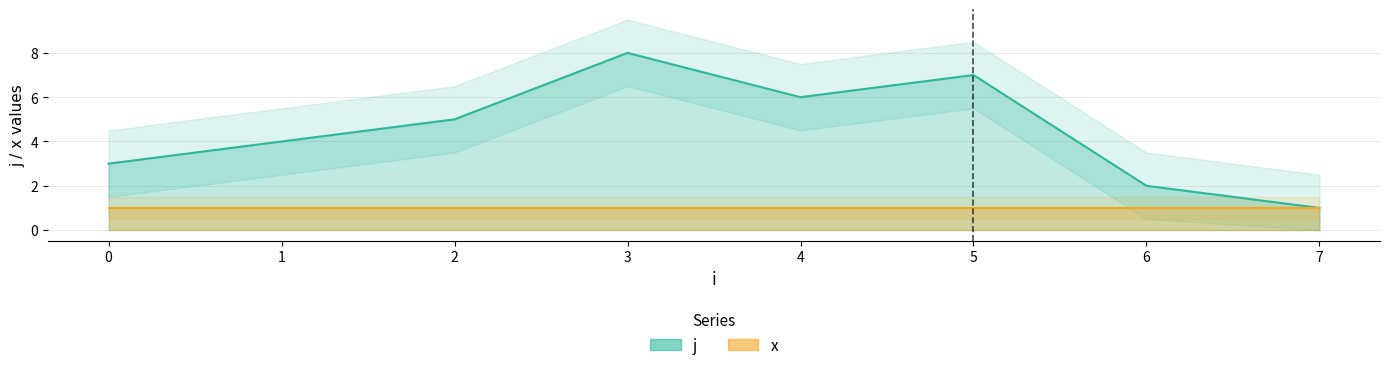

Is this an area chart (filled region under the line)?

No